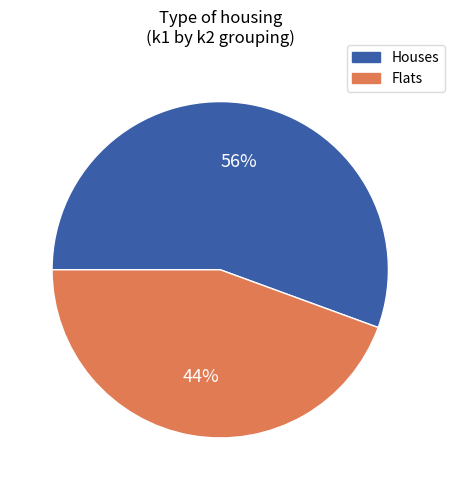

To the nearest percent, what is the average slice percentage?

50%